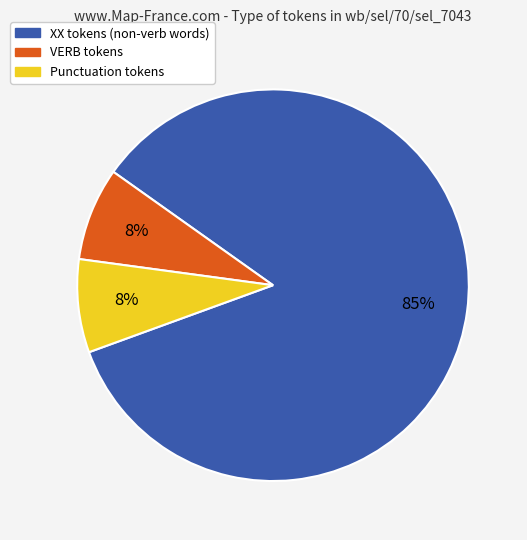

To the nearest percent, what is the average slice percentage?

33%